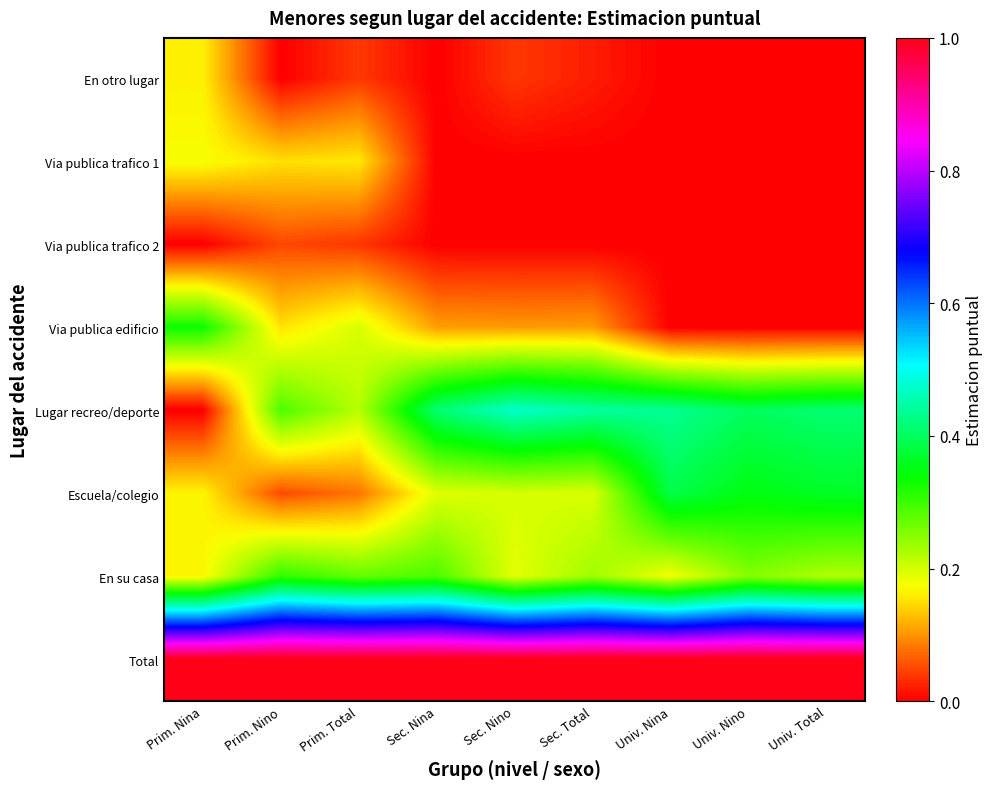

What is the total value across all series at Prim. Total?

2.0